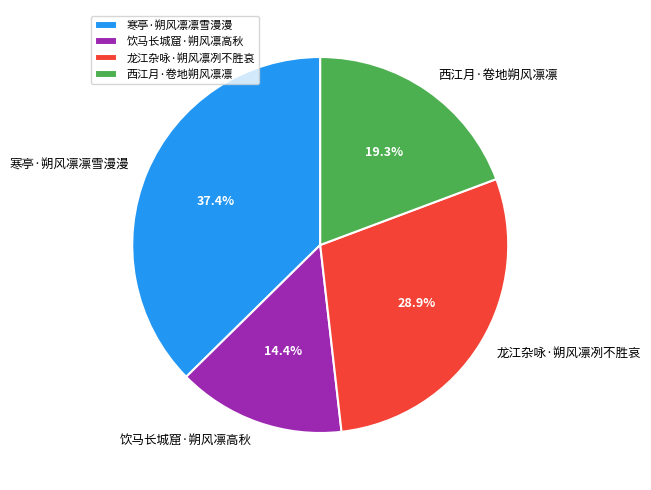

To the nearest percent, what is the combined percentage of 饮马长城窟·朔风凛高秋 and 龙江杂咏·朔风凛冽不胜哀?

43%